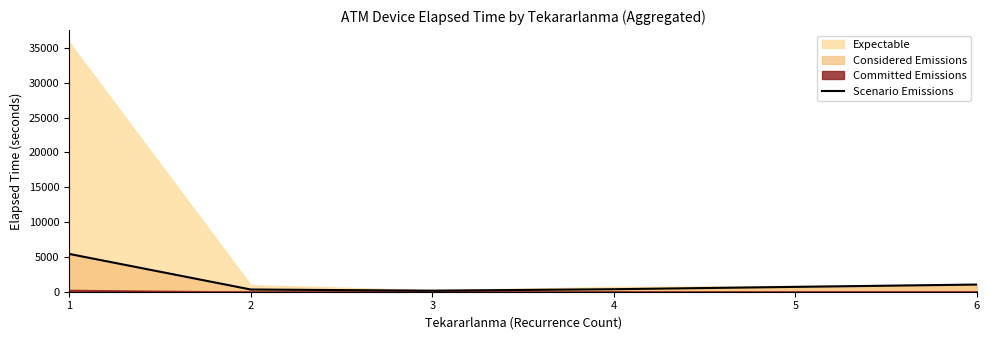

The value of Scenario Emissions at 1 is 5421.4. True or false?

True